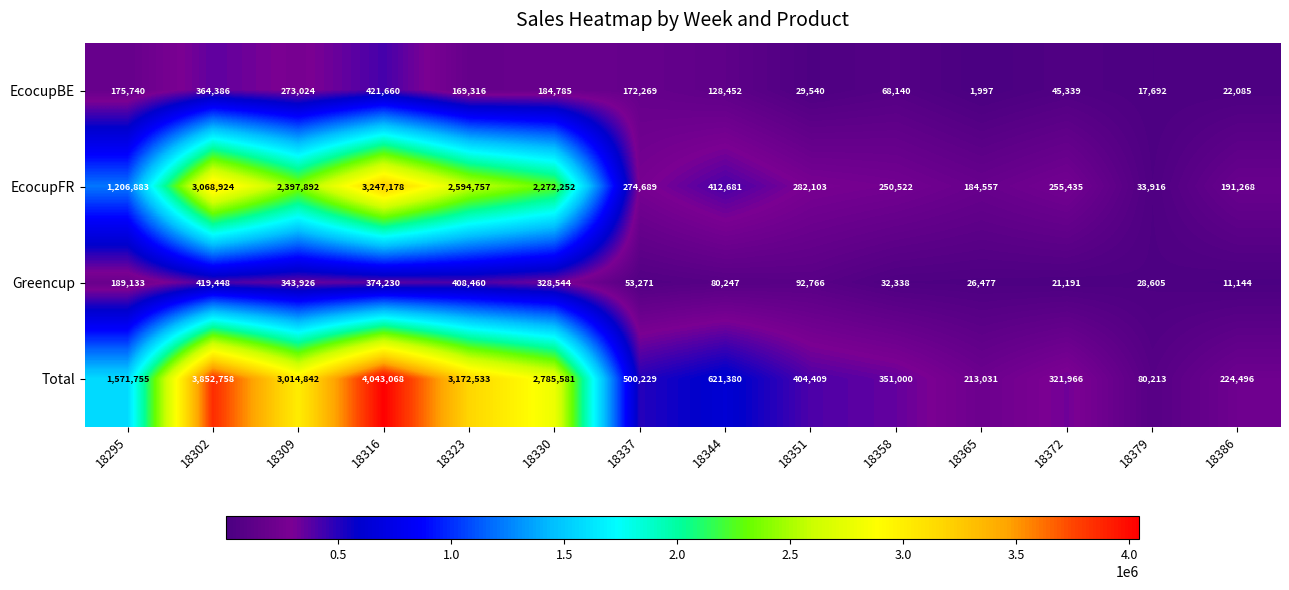

What is the sum of all Total values?

21157261